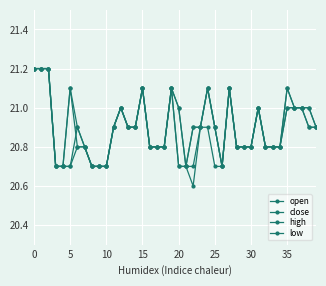

How many lines are shown in the chart?

4